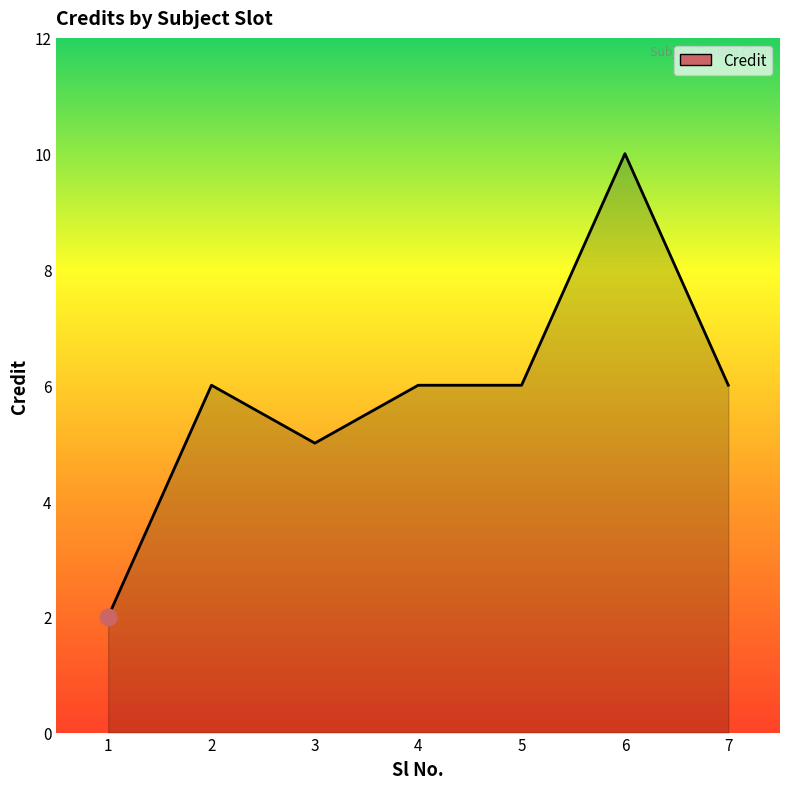

What is the sum of all values?

41